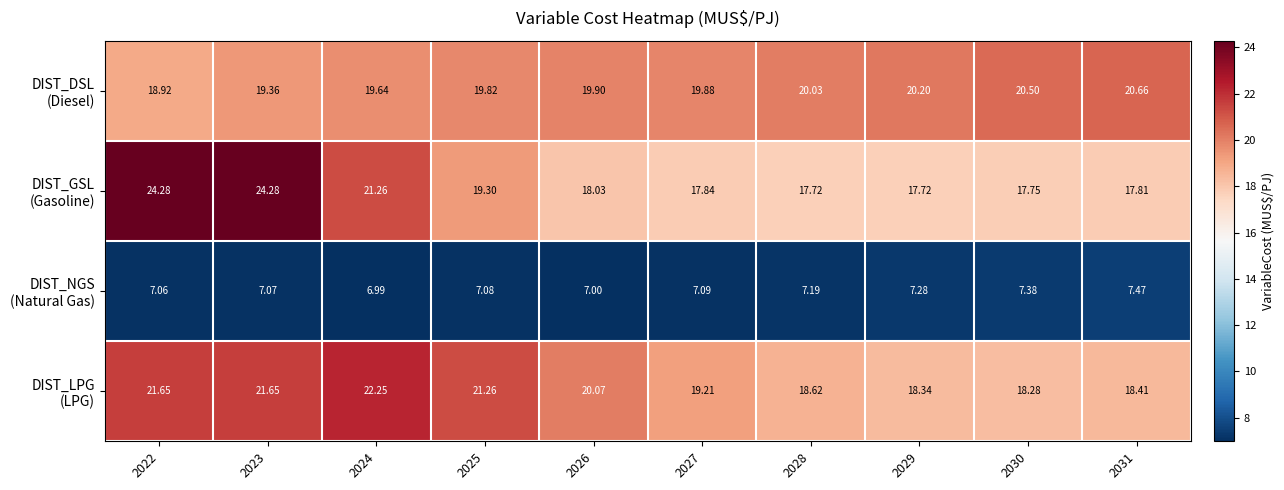

Between 2026 and 2029, which is larger?

2029